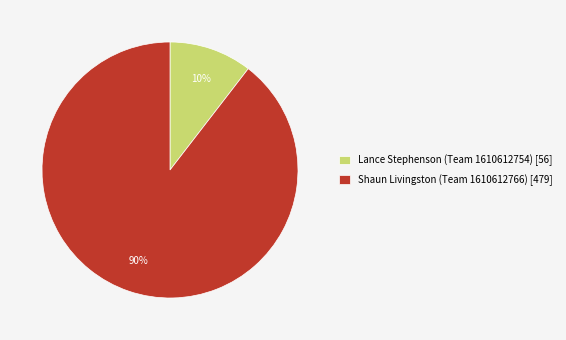

Which slice is the smallest?

Lance Stephenson (Team 1610612754)